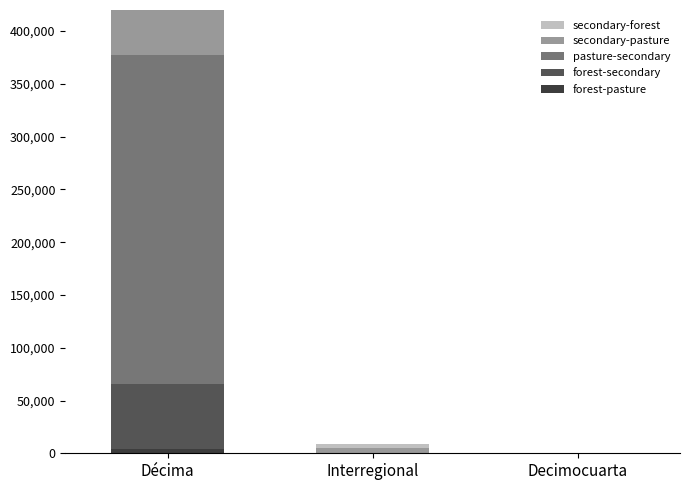

What is the label of the 3rd bar from the left?

Decimocuarta